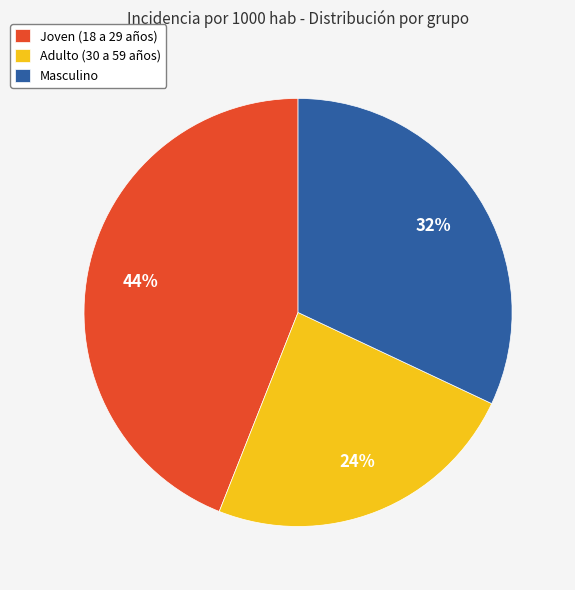

To the nearest percent, what portion does Joven (18 a 29 años) represent?

44%